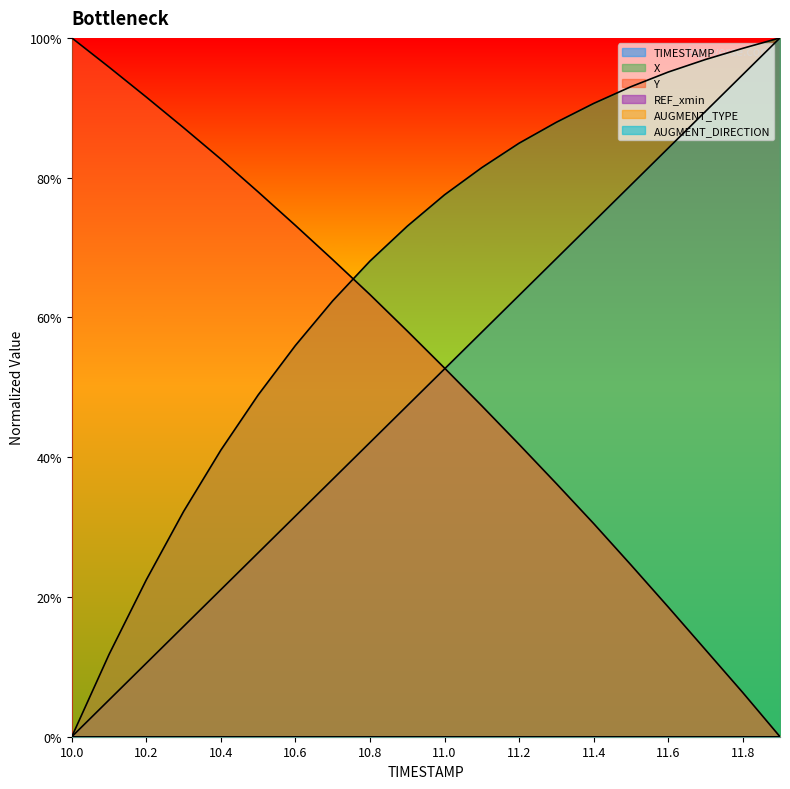

The TIMESTAMP series shows 0.2 at 10.3. True or false?

True